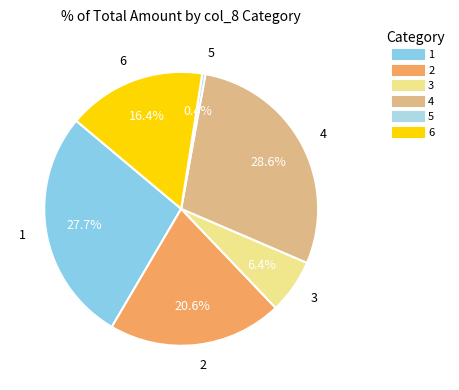

What percentage do 6 and 4 together represent?

45.0%